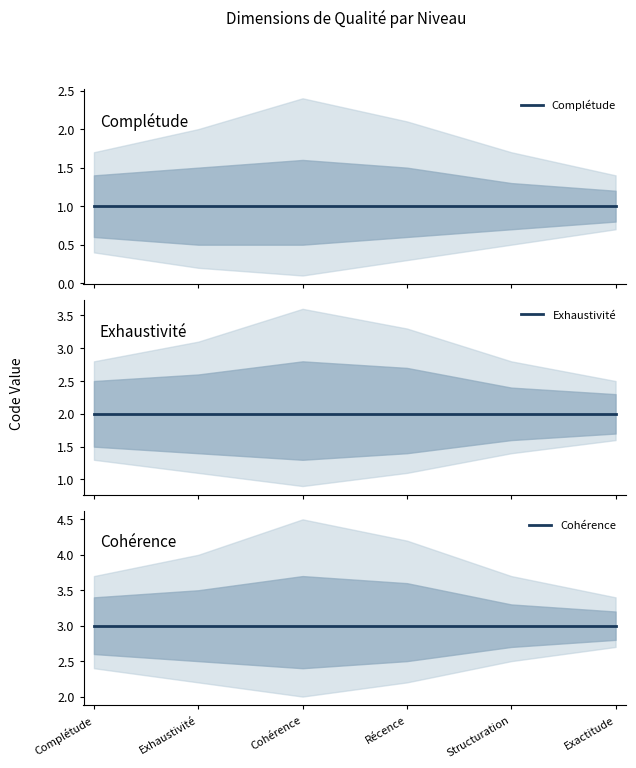

True or false: Exhaustivité has more than 1 points higher than both neighbors.

False